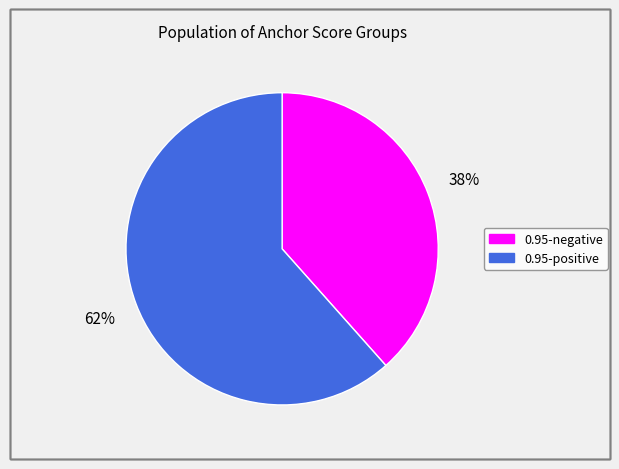

To the nearest percent, what portion does 0.95-positive represent?

62%